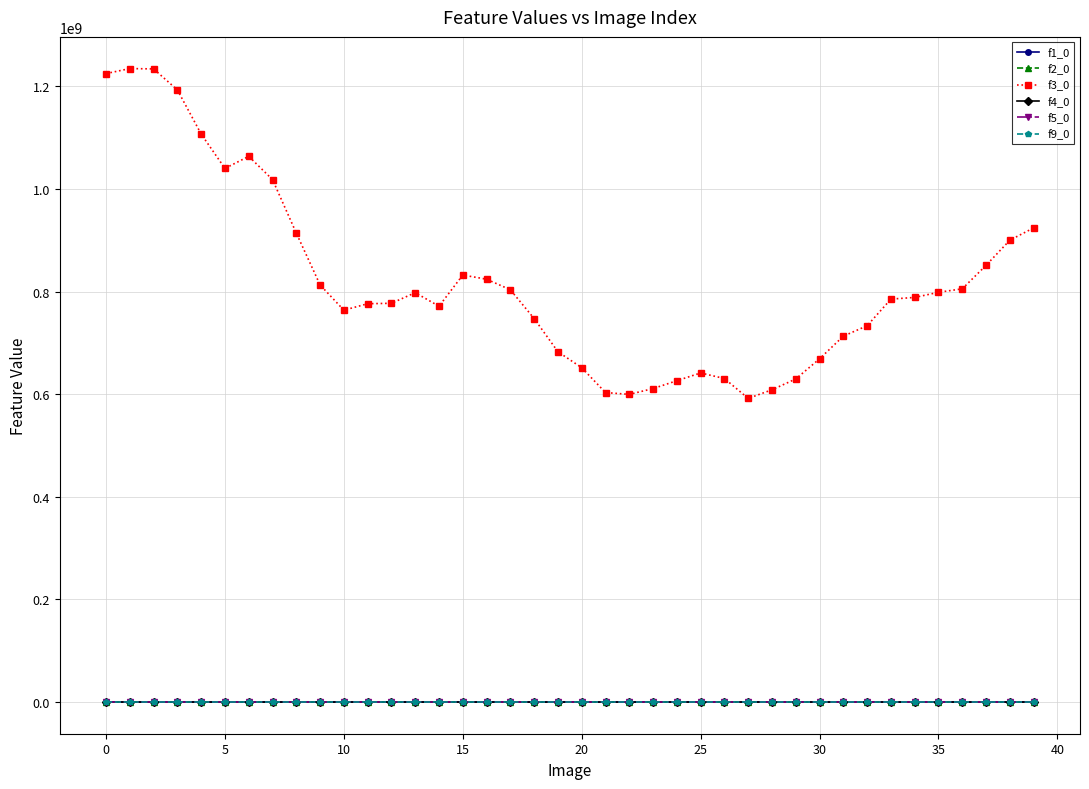

What is the highest value of the f3_0 series?

1234700394.8